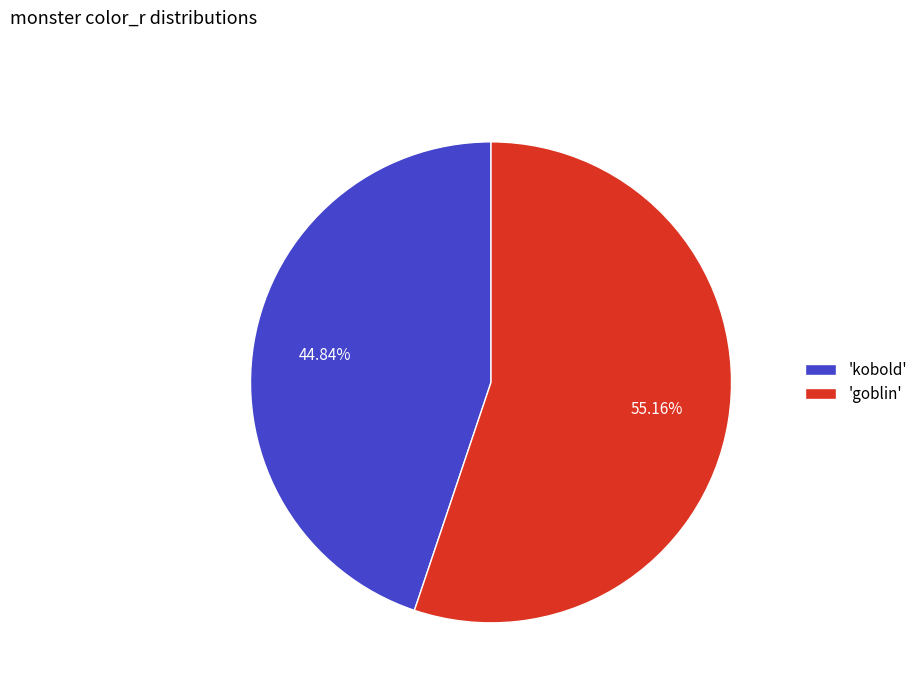

What is the smallest slice in the pie chart?

'kobold'